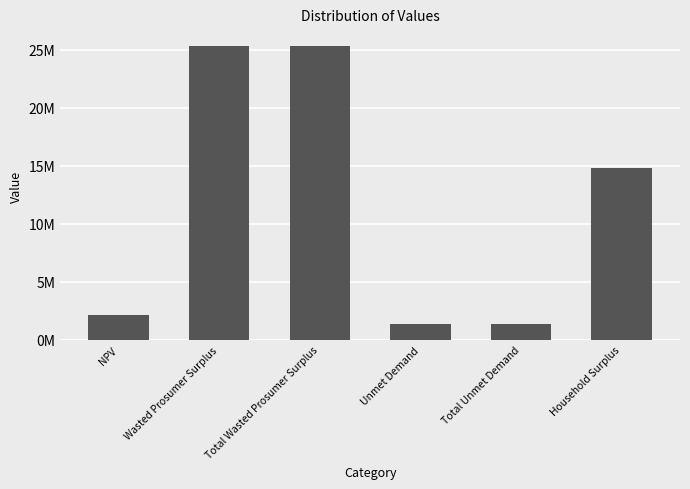

What is the value of the 2nd bar from the left?

25354309.8